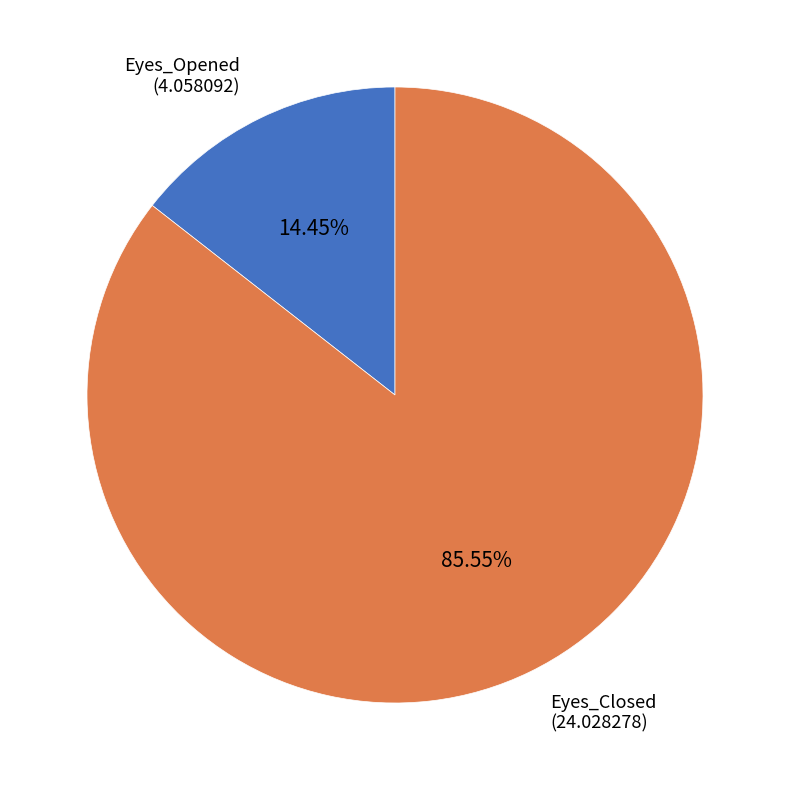

What percentage do Eyes_Closed and Eyes_Opened together represent?

100.0%